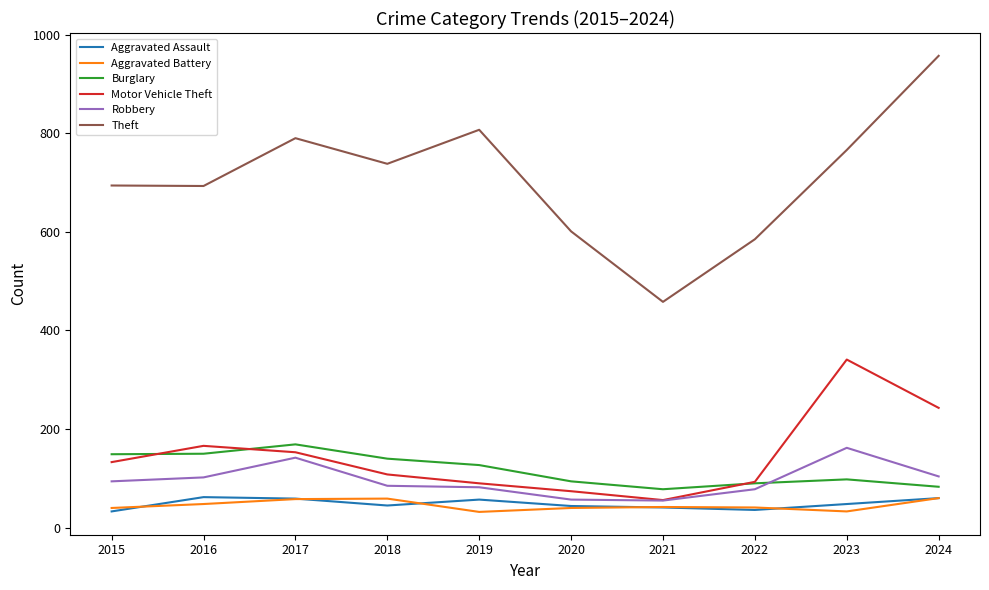

The value of Robbery at 2018 is 85. True or false?

True